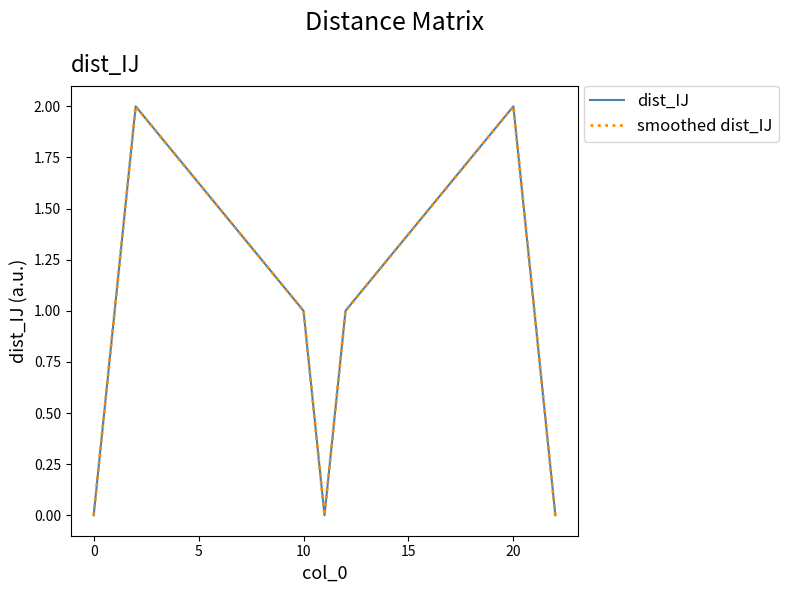

What is the greatest value displayed?

2